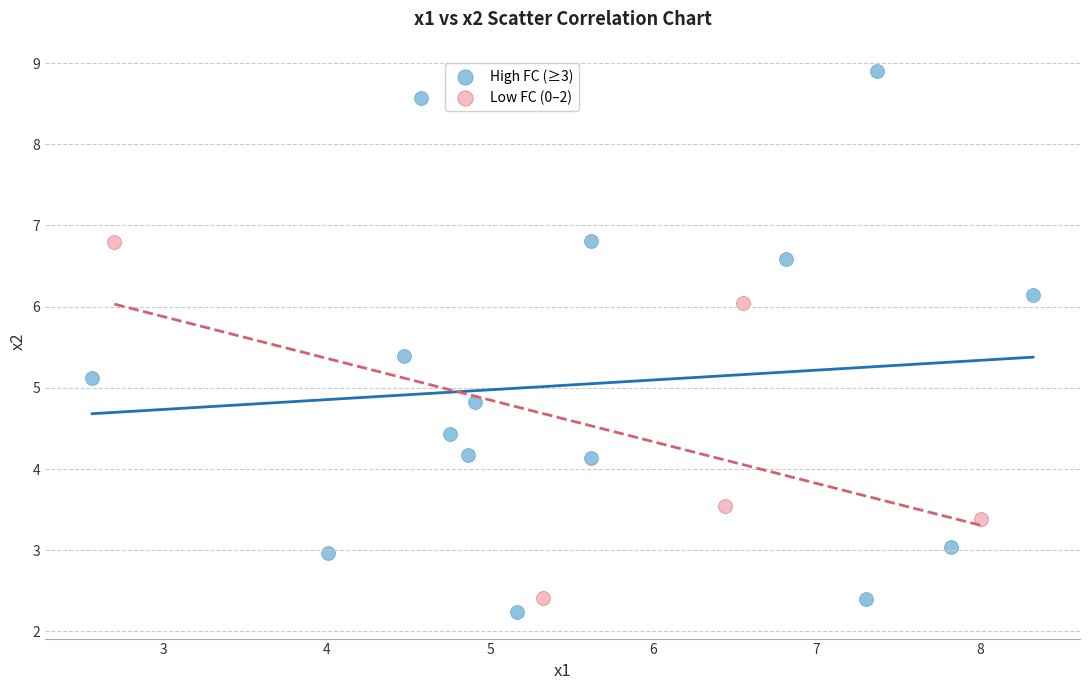

Which series contains the highest Y value?

High FC (≥3)